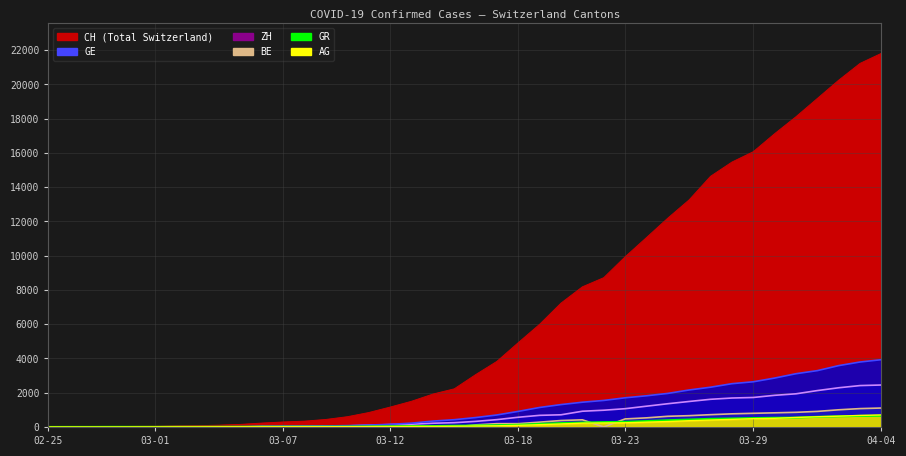

At which category is the sum across all series the highest?

04-04